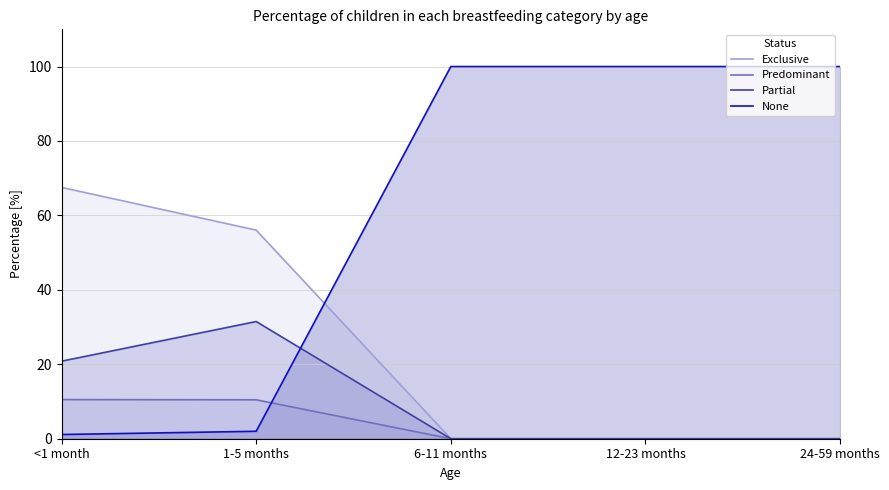

Reading left to right, transcribe all the data shown in this chart.

Exclusive: 67.5	56.0	0.0	0.0	0.0
Predominant: 10.5	10.5	0.0	0.0	0.0
Partial: 20.8	31.5	0.0	0.0	0.0
None: 1.1	2.0	100.0	100.0	100.0